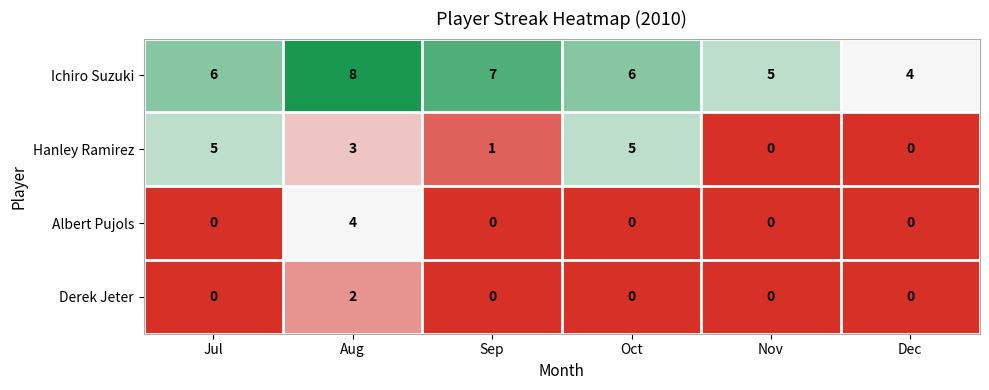

What is the total value across all series at Oct?

11